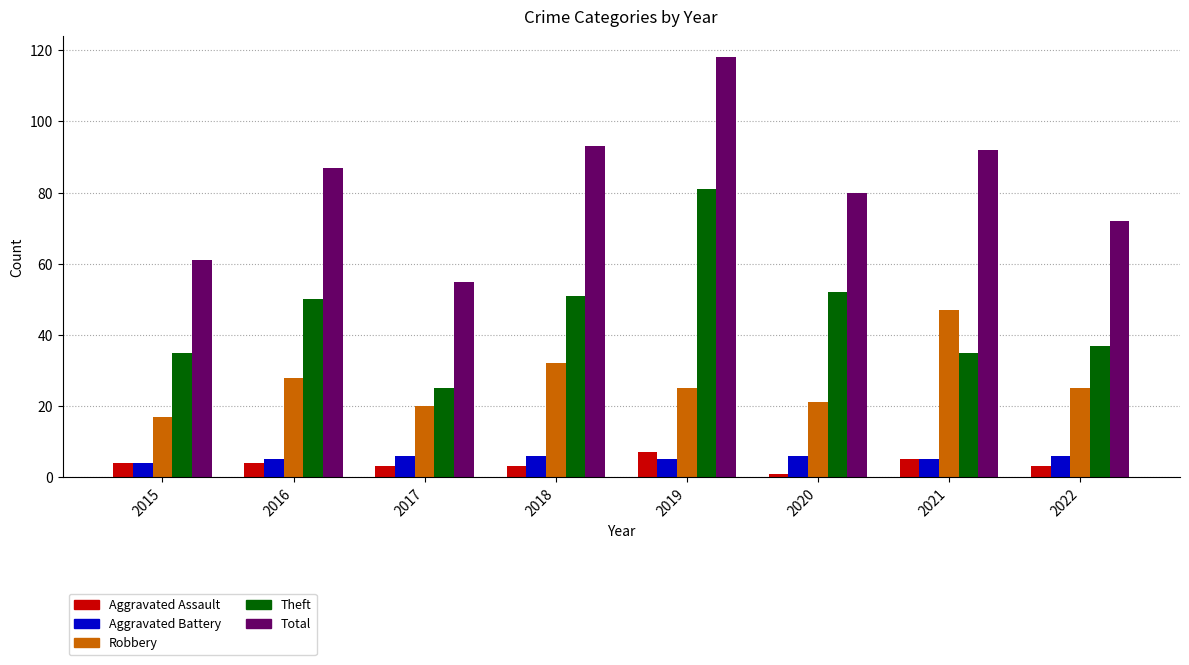

Which series has the largest total across all categories?

Total